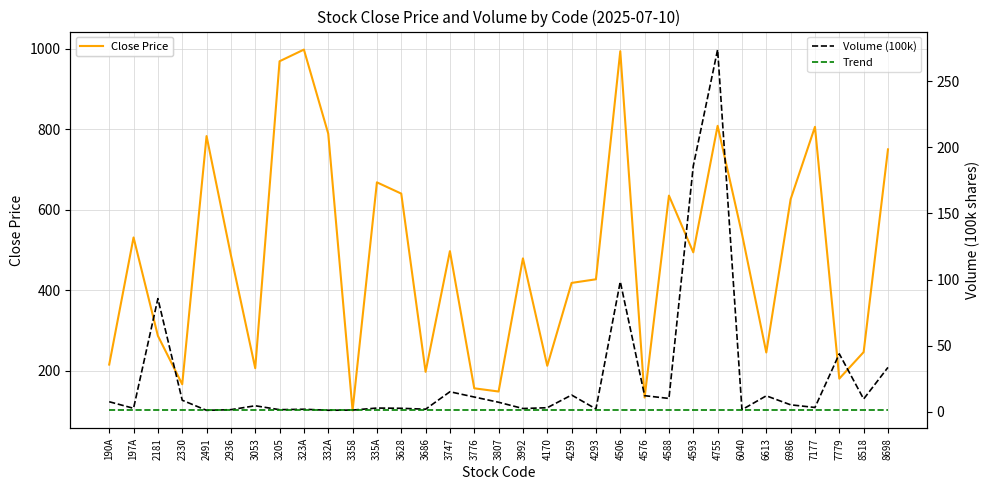

True or false: Trend and Close Price cross at least once.

False